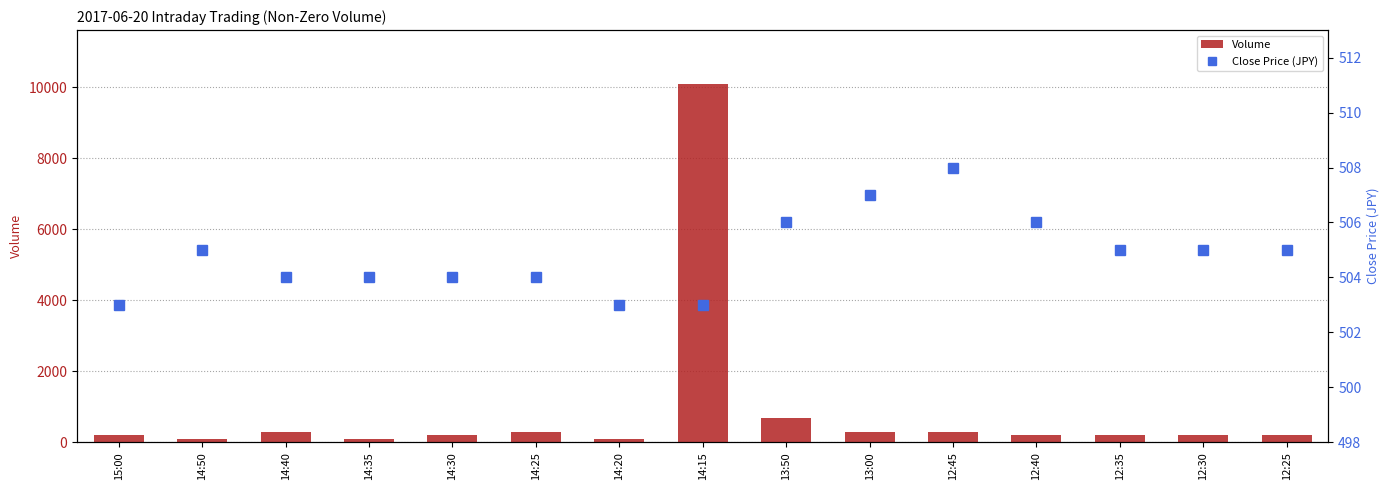

Which label corresponds to the smallest value in the chart?

14:50